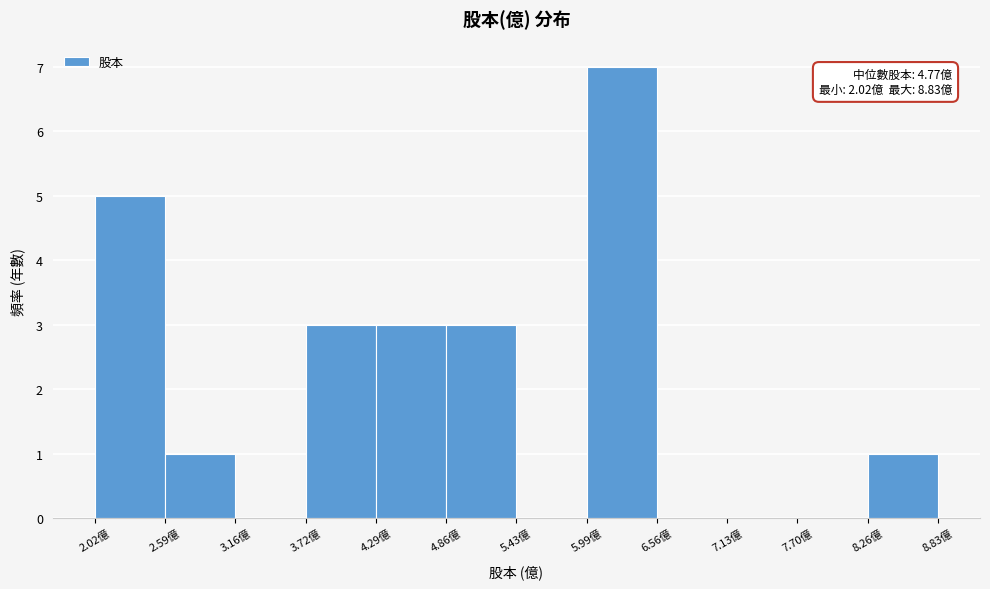

Which range on the x-axis has the tallest bar?

6.0 to 6.6